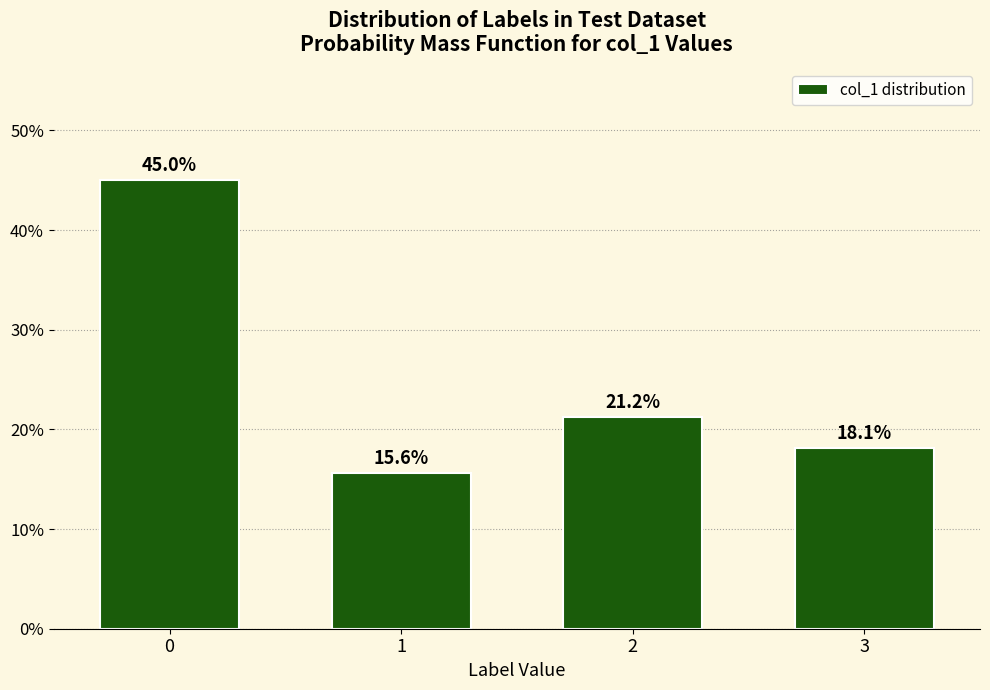

What is the change in value from 0 to 3?

-26.9